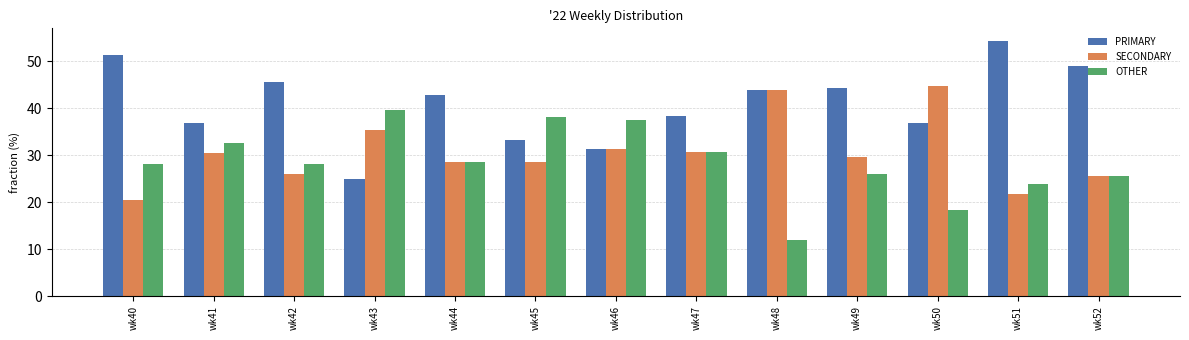

Is it true that SECONDARY equals 44.2 at wk47?

False